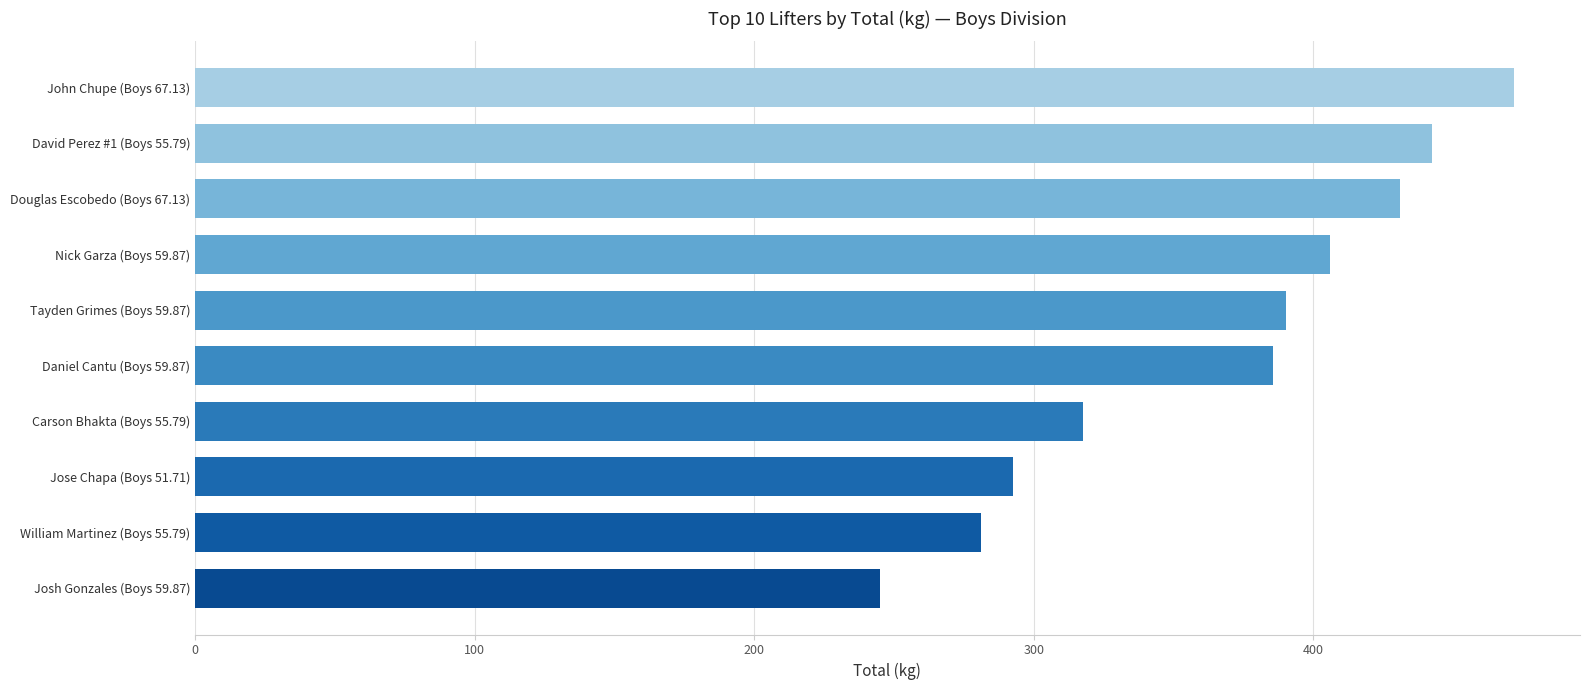

What is the smallest value displayed?

244.9